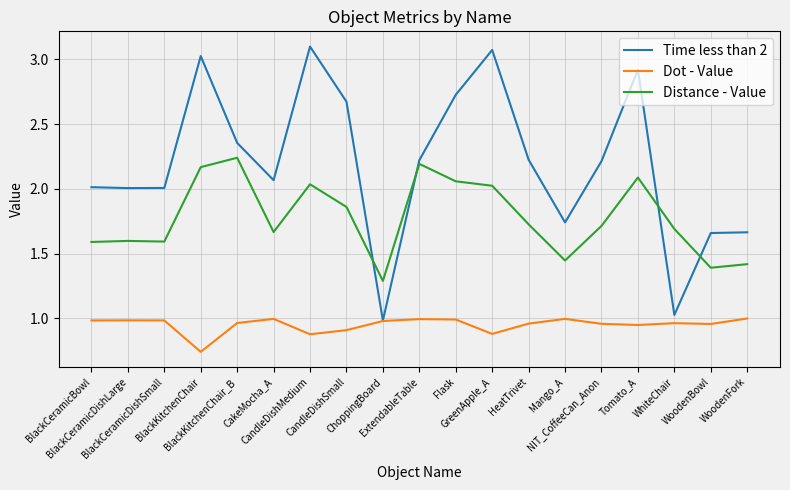

Rank the series by their maximum value, from highest to lowest.

Time less than 2, Distance - Value, Dot - Value